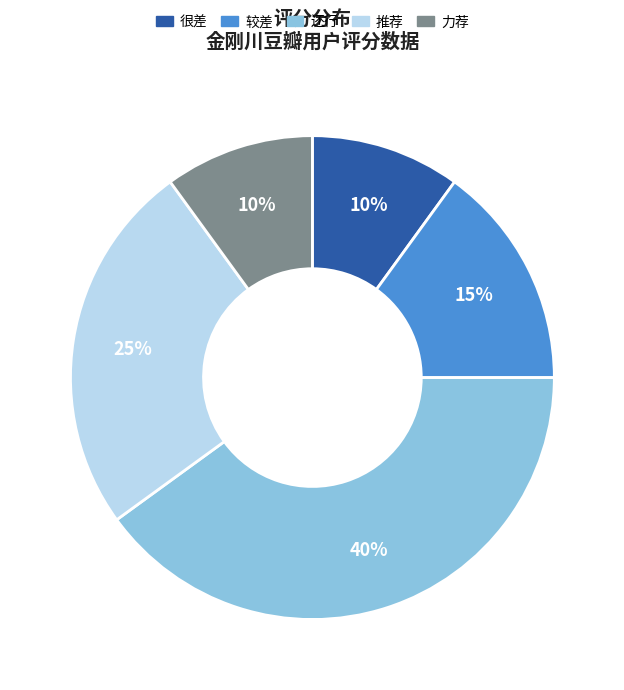

True or false: 较差 accounts for 25% of the total.

False